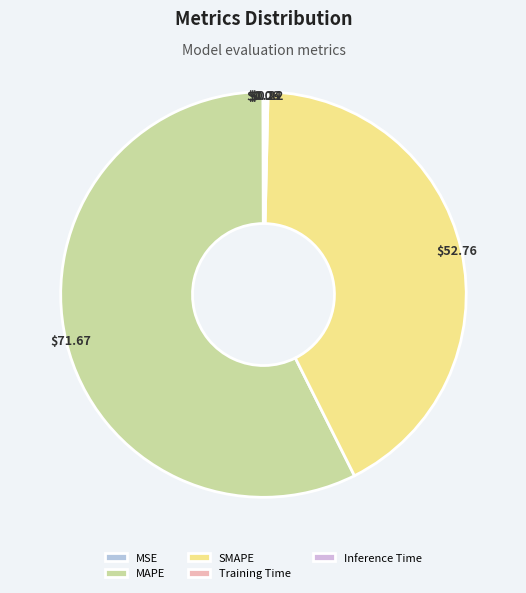

Does any single category account for the majority?

Yes